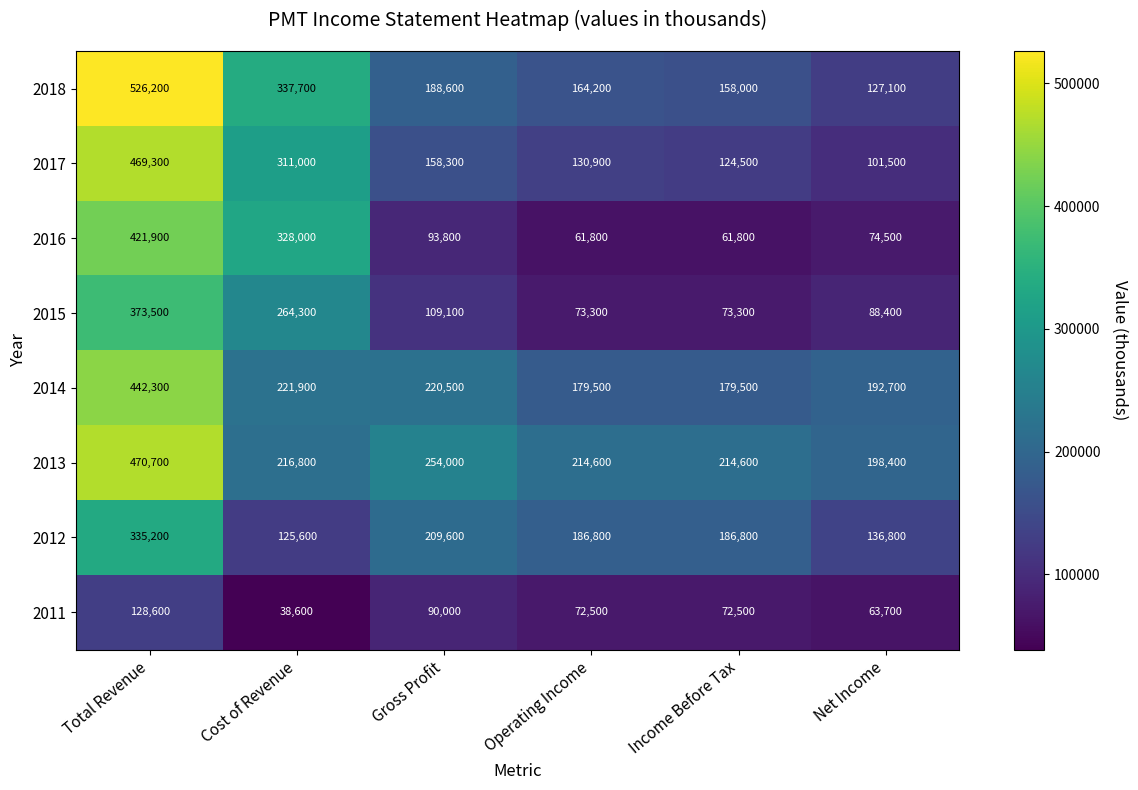

Which label corresponds to the largest value in the chart?

Total Revenue